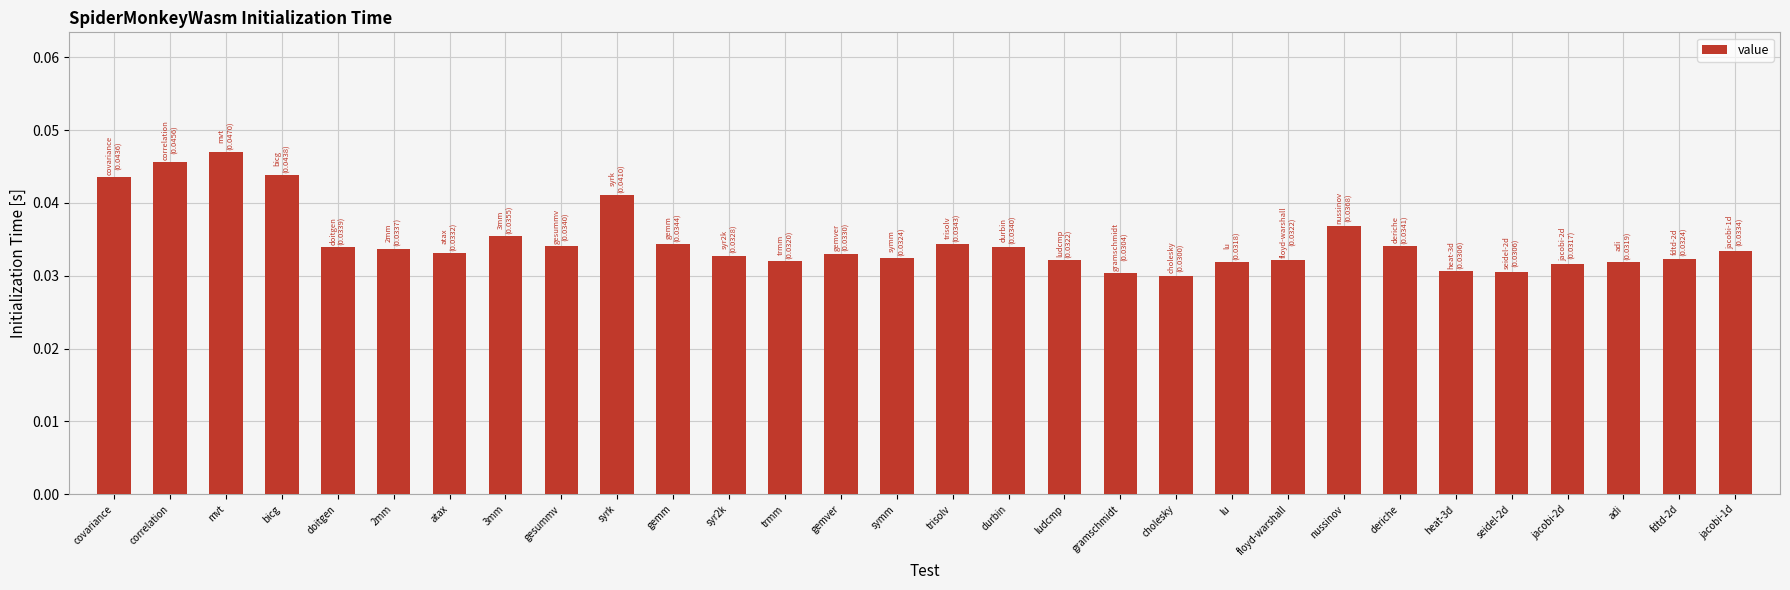

What position from the right is mvt?

28